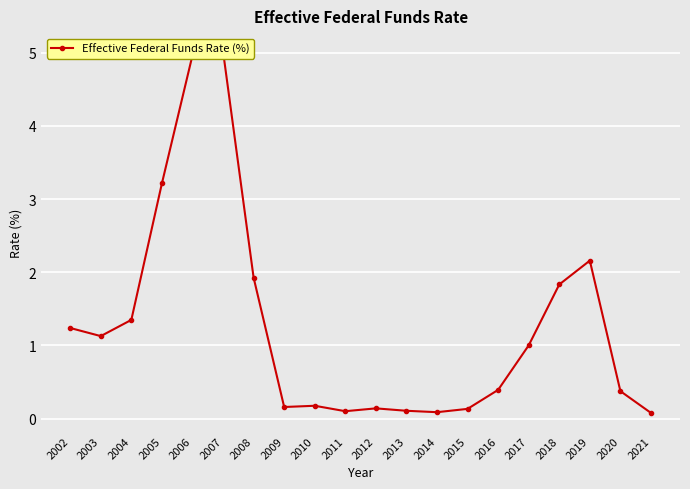

The value at 2017 is 1.0. True or false?

True